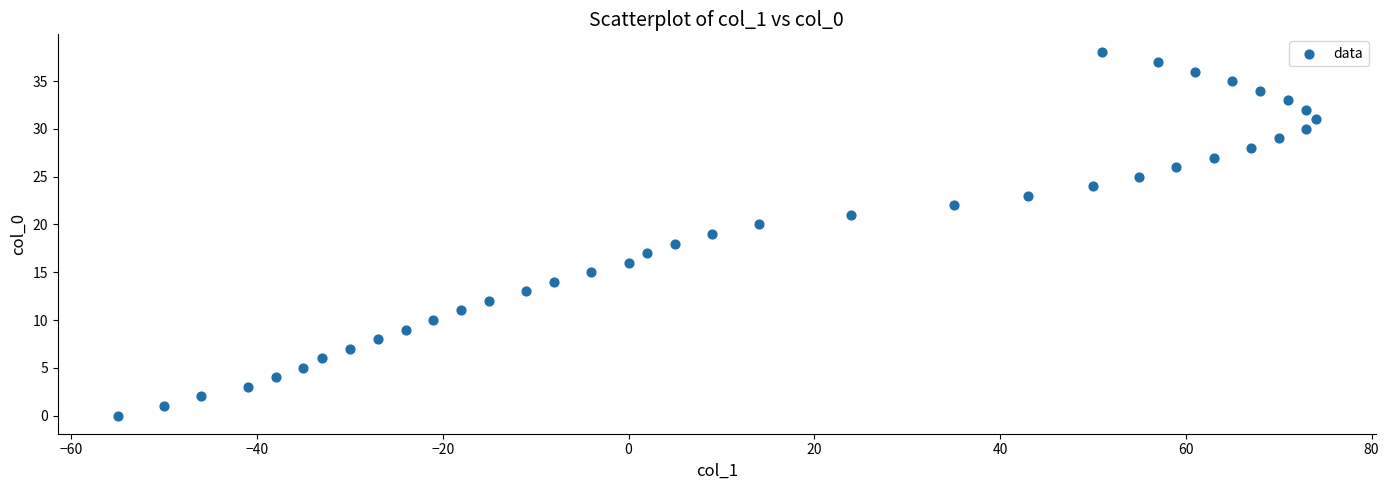

What is the range of Y values (max minus min)?

38